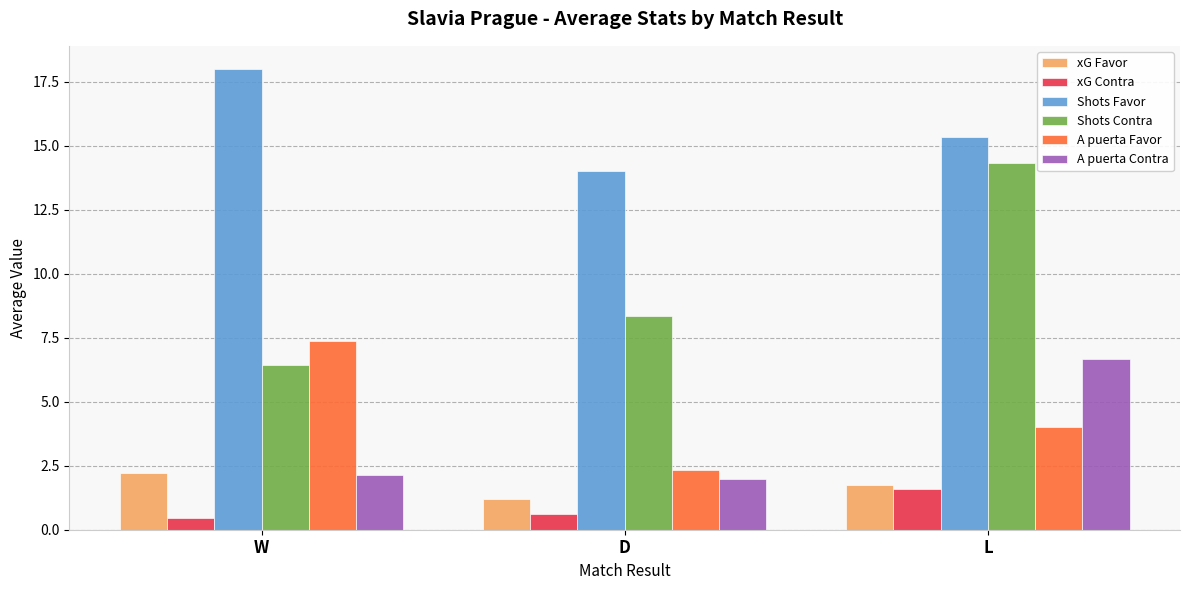

Is it true that xG Favor equals 2.2 at W?

True